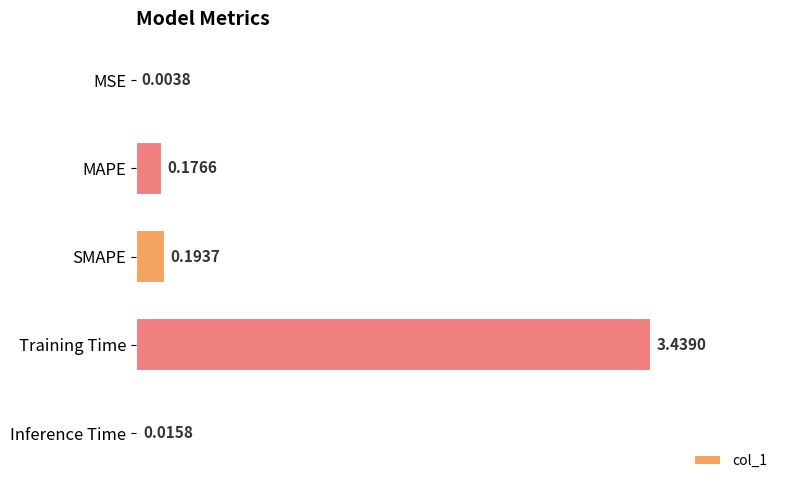

At which label is the value closest to 1?

SMAPE